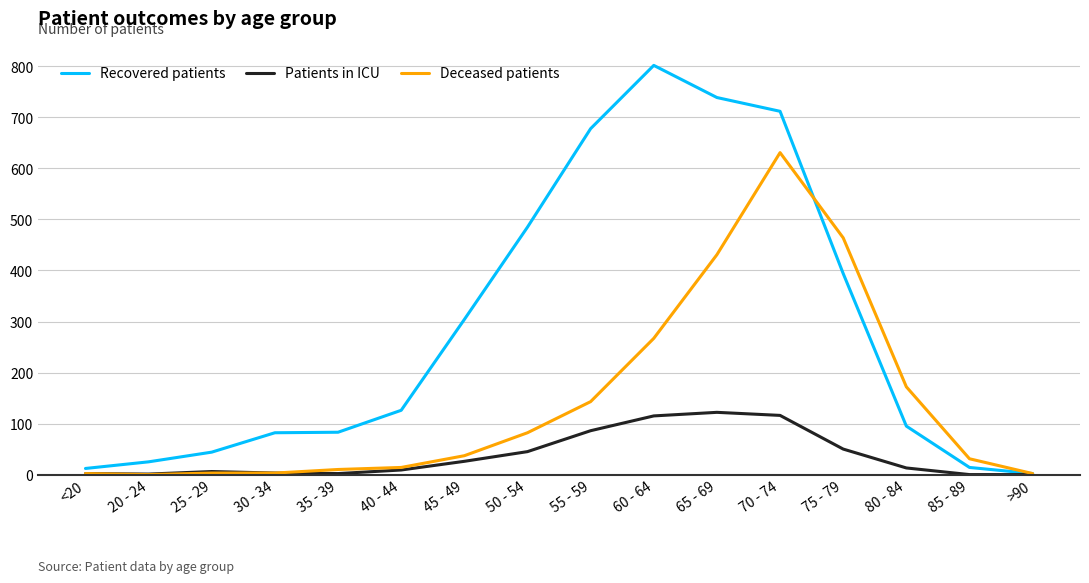

What is the sum of the Recovered patients values at 80 - 84 and 60 - 64?

897